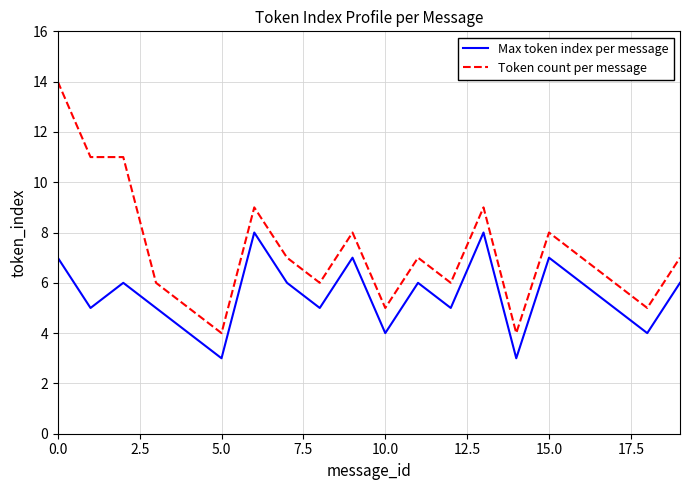

Rank the series by their average value, from highest to lowest.

Token count per message, Max token index per message